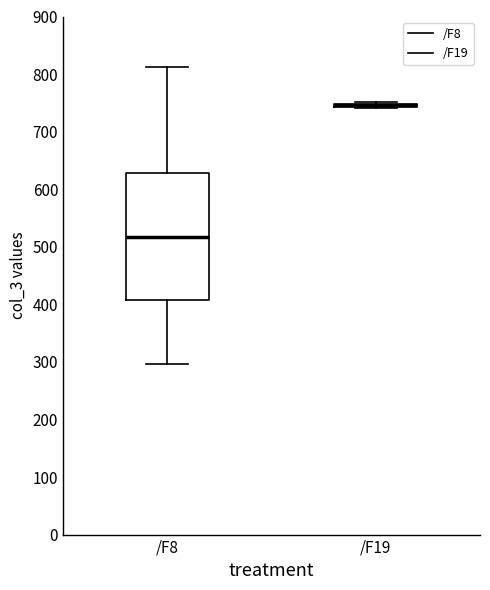

Reading left to right, transcribe this box plot: for each box, give where its median line is, the range the box spans, and where its two whiskers end, as read against the y-axis. The values are not printed on the chart, so give them approximately, as read against the axis.

/F8: median 520, box 410 to 630, whiskers 300 to 810
/F19: box collapsed to a line at 750, whiskers 740 to 750